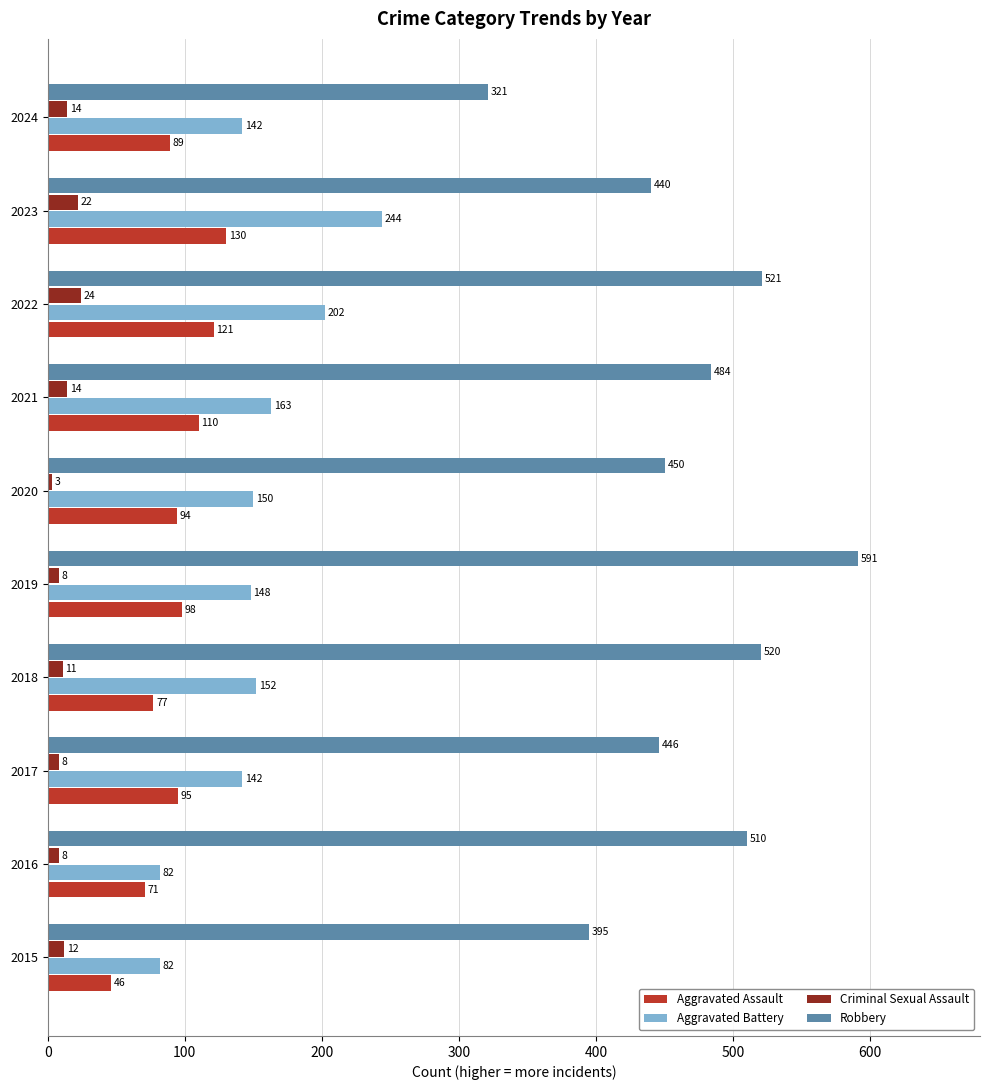

Which series has the largest total across all categories?

Robbery